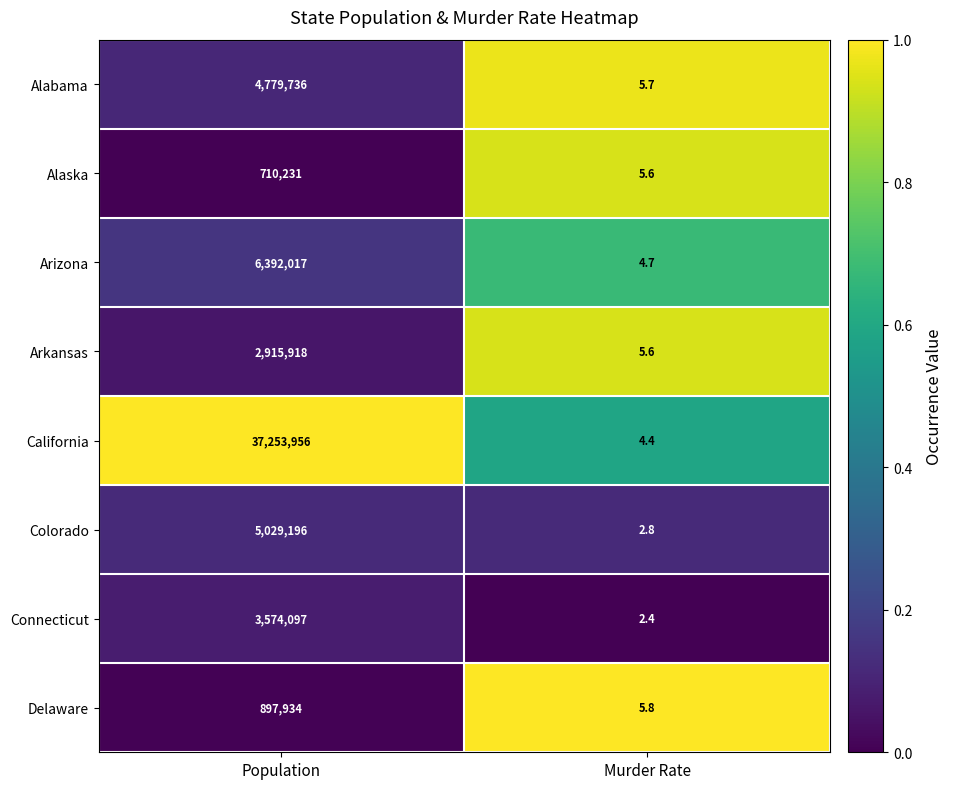

Is it true that Arkansas equals 5.6 at Murder Rate?

True